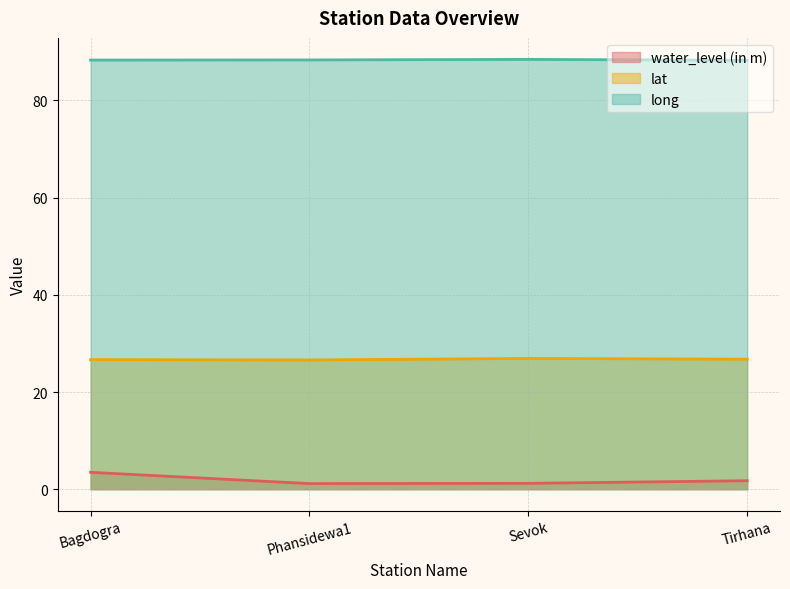

What is the total value across all series at Sevok?

116.6